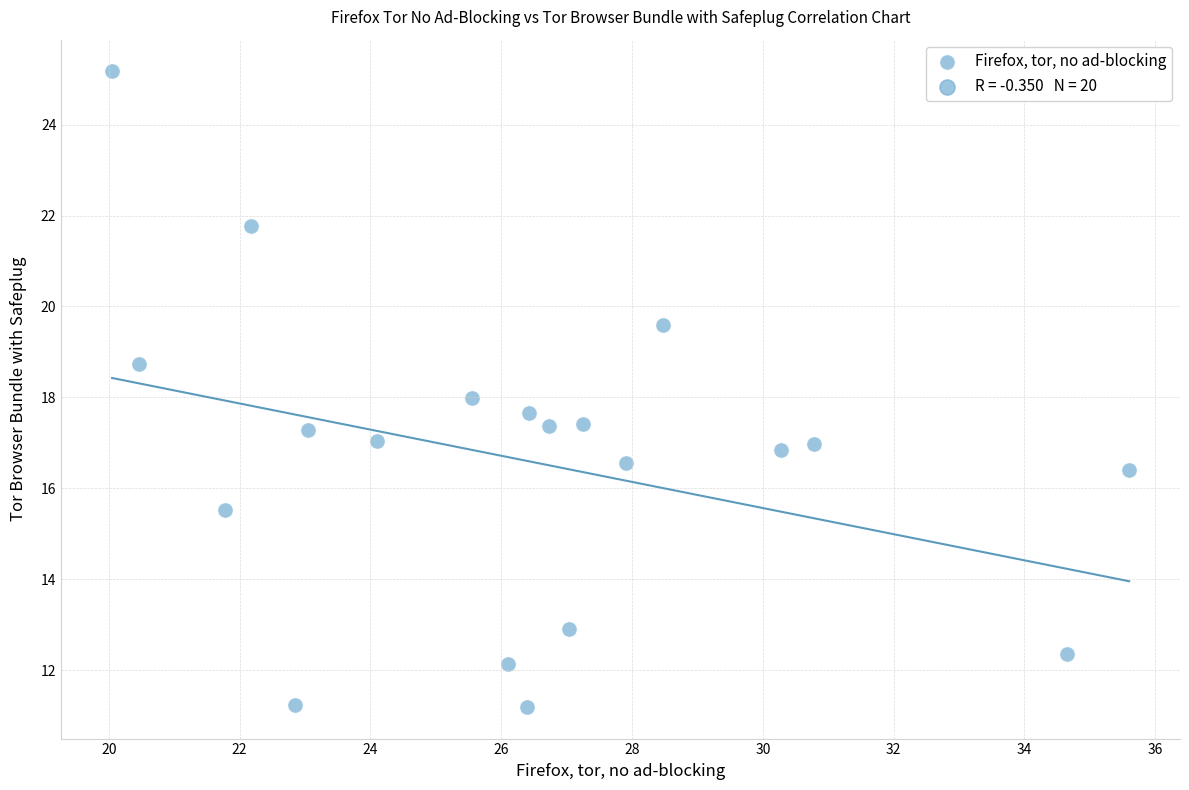

What is the range of X values (max minus min)?

15.6